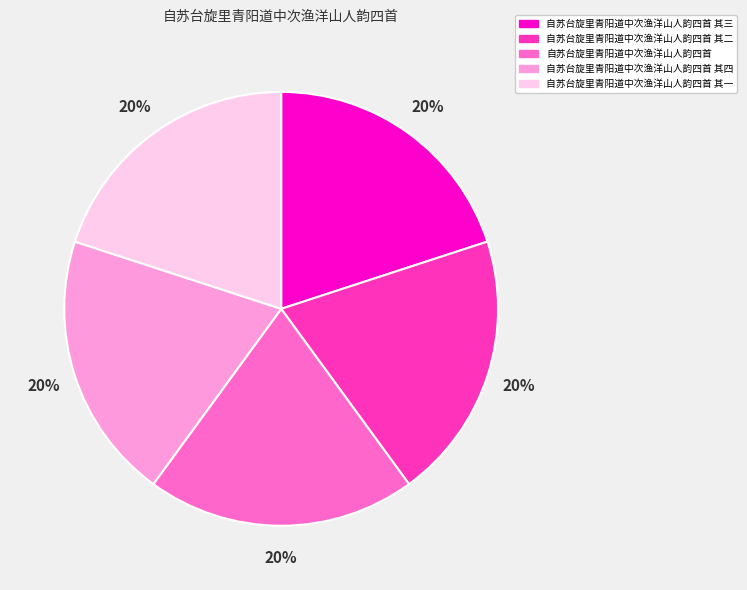

Count the number of slices in the pie.

5